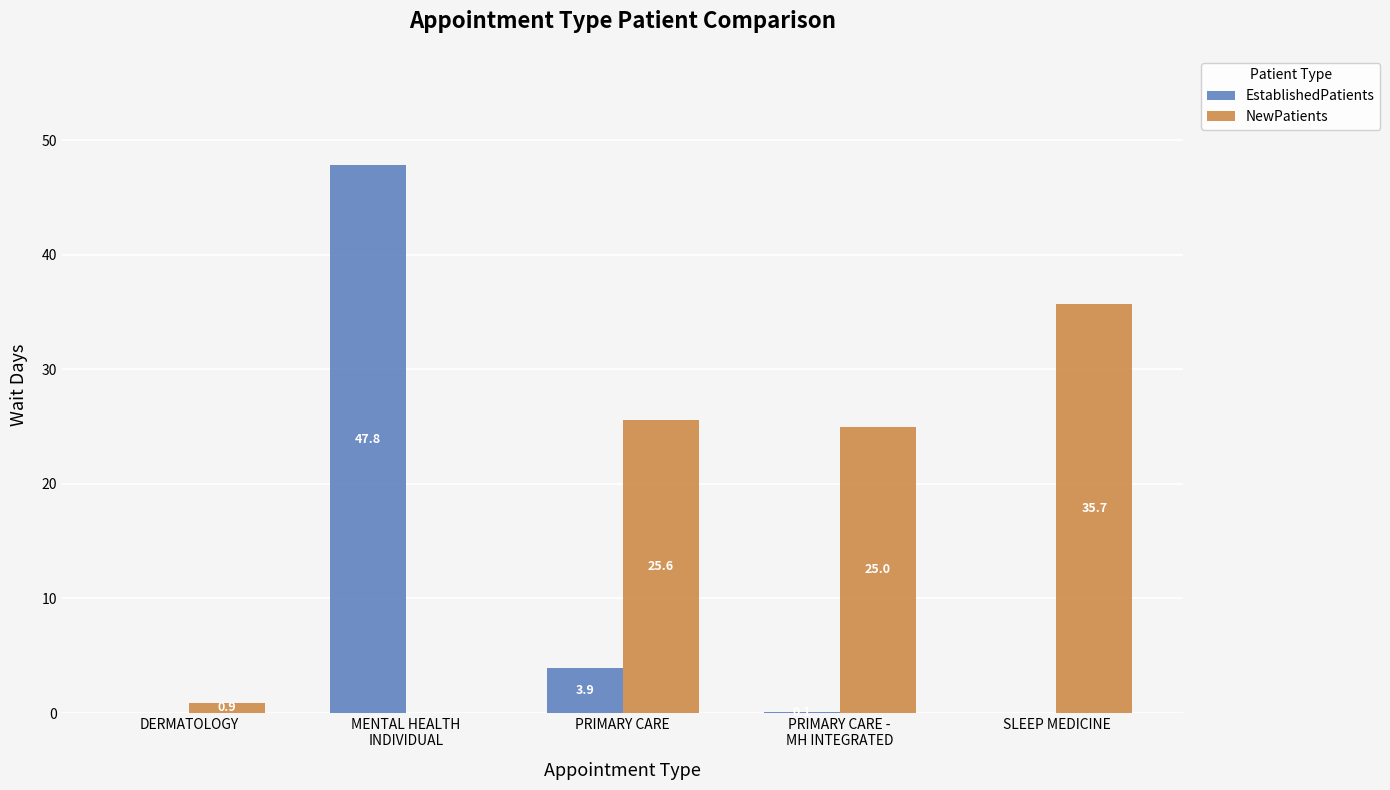

How many positive values does the NewPatients series have?

4